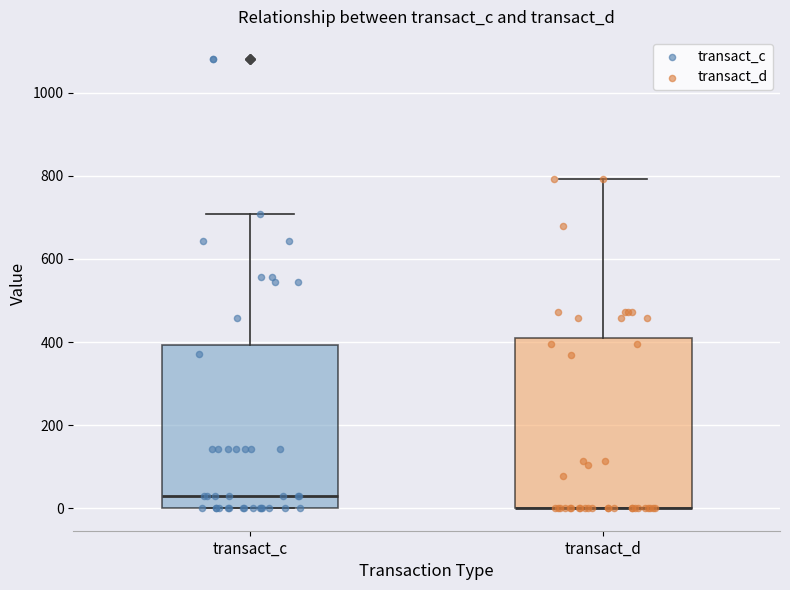

Reading left to right, transcribe this box plot: for each box, give where its median line is, the range the box spans, and where its two whiskers end, as read against the y-axis. The values are not printed on the chart, so give them approximately, as read against the axis.

transact_c: median 20, box 0 to 400, whiskers 0 to 700
transact_d: median 0 (drawn on the box's lower edge), box 0 to 420, whiskers 0 to 800